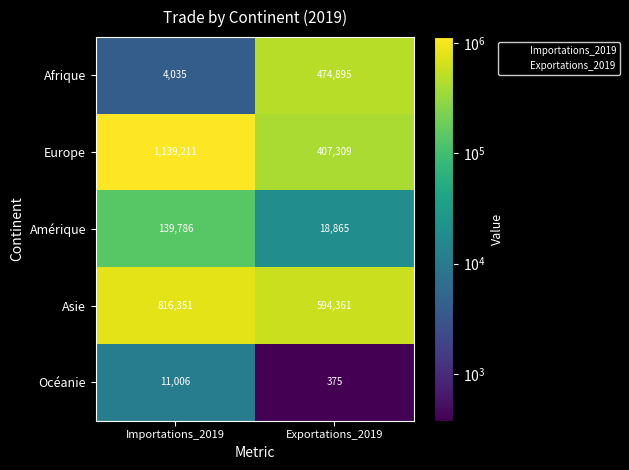

What is the total value across all series at Importations_2019?

2110389